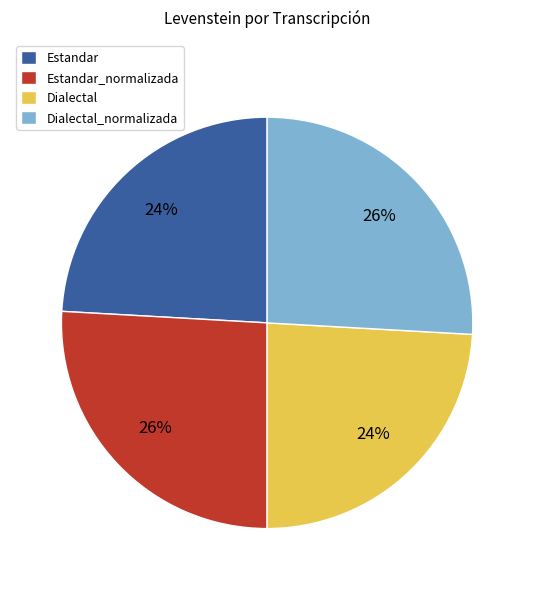

To the nearest percent, what portion does Dialectal_normalizada represent?

26%